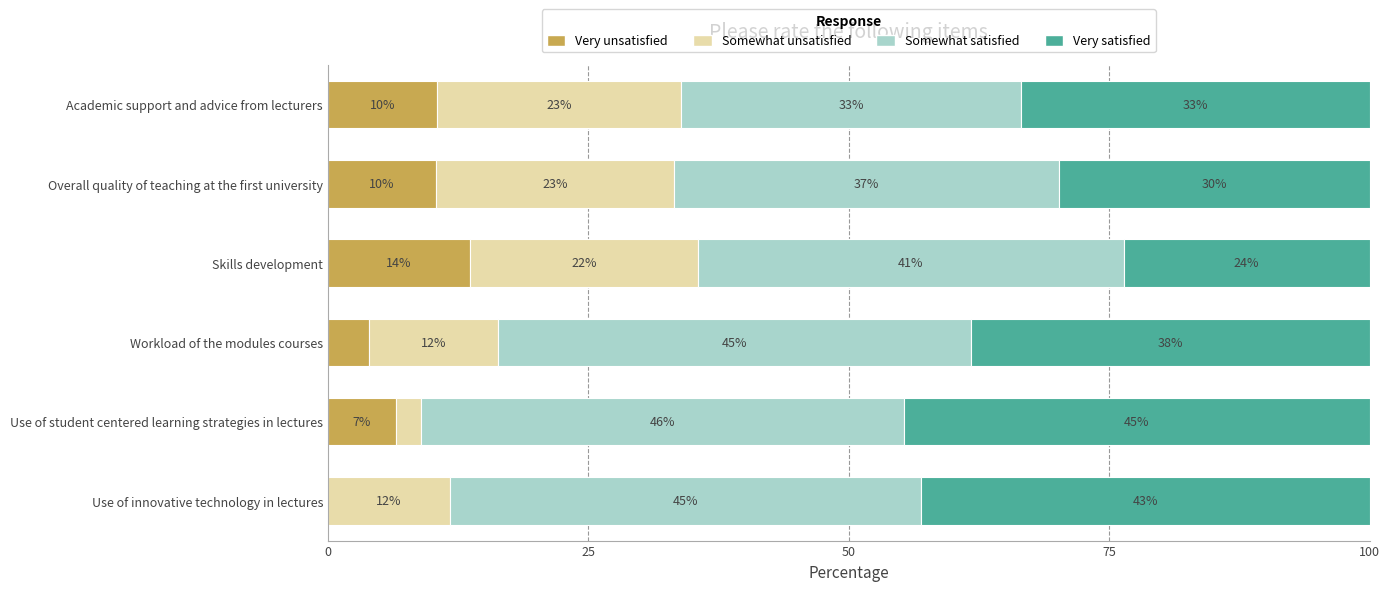

What are all the series names shown in the legend?

Very unsatisfied, Somewhat unsatisfied, Somewhat satisfied, Very satisfied